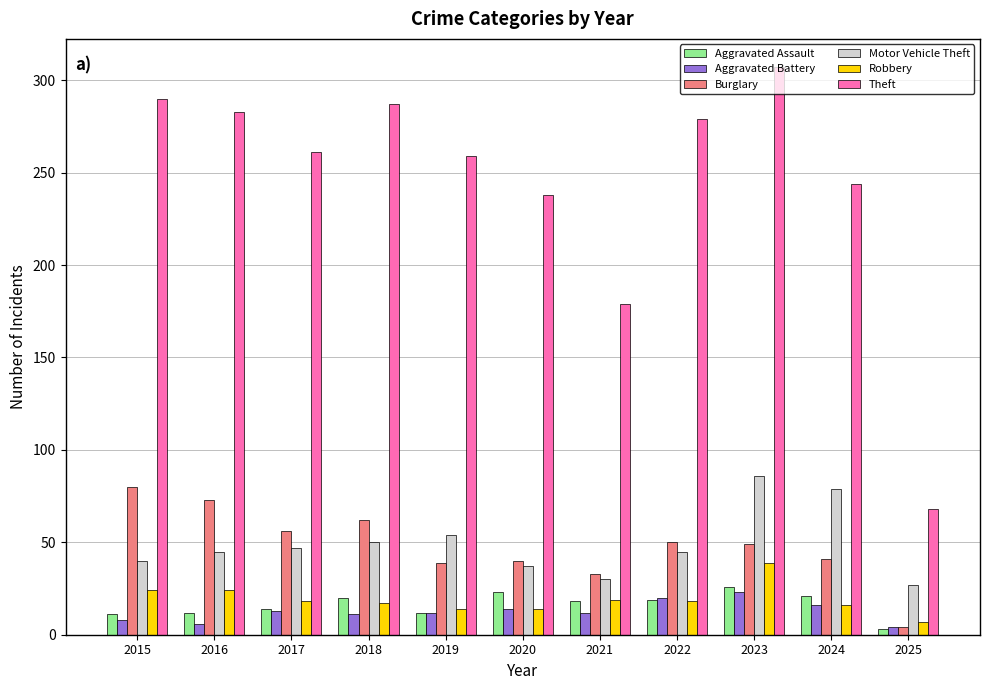

What is the value of the Robbery bar at the 2nd from the left?

24